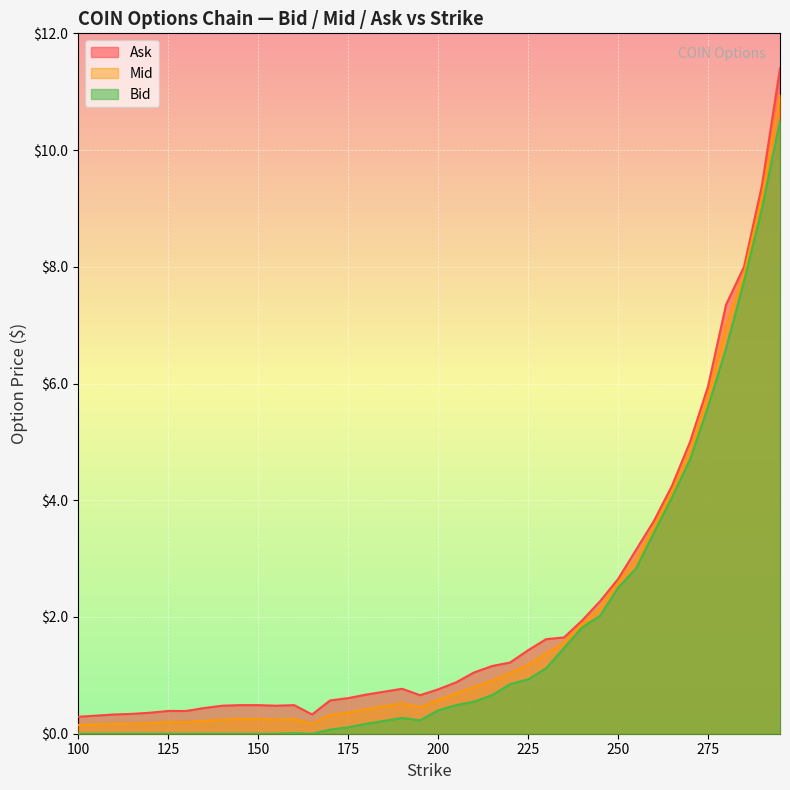

Where is Bid nearest to the value 5?

270.0